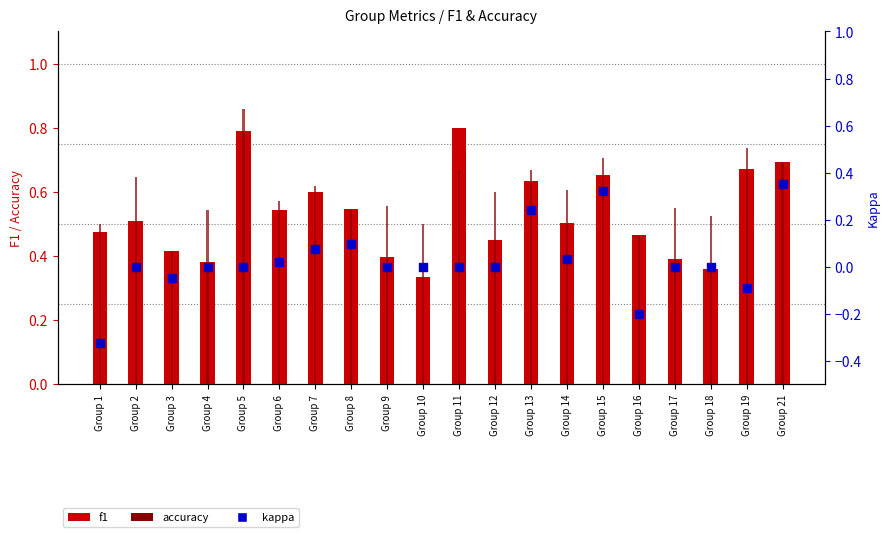

What is the total value across all series at Group 15?

1.7